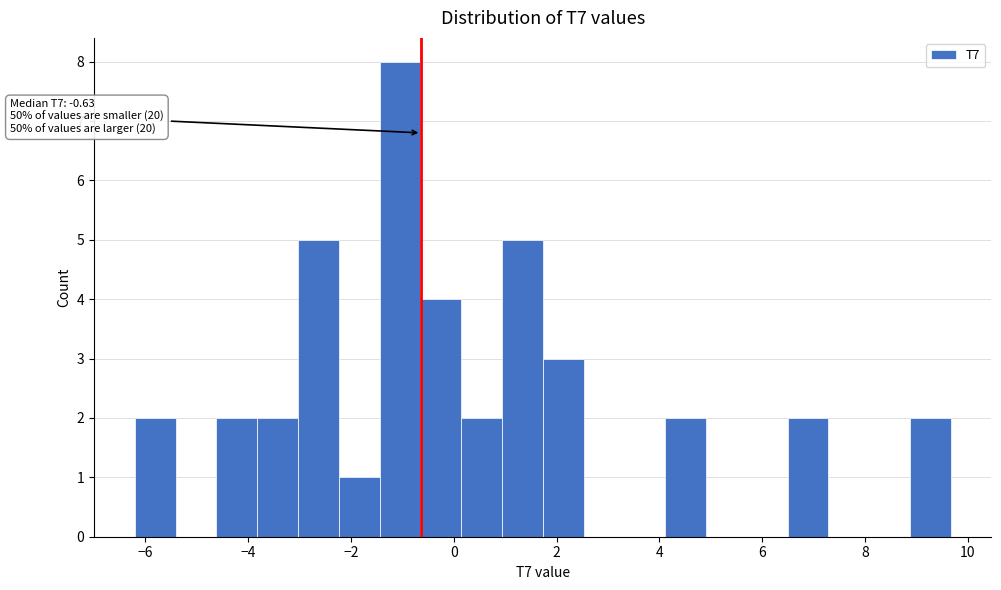

Around what value on the x-axis is the tallest bar? Give the approximate position of its centre, as read against the axis.

-1.0